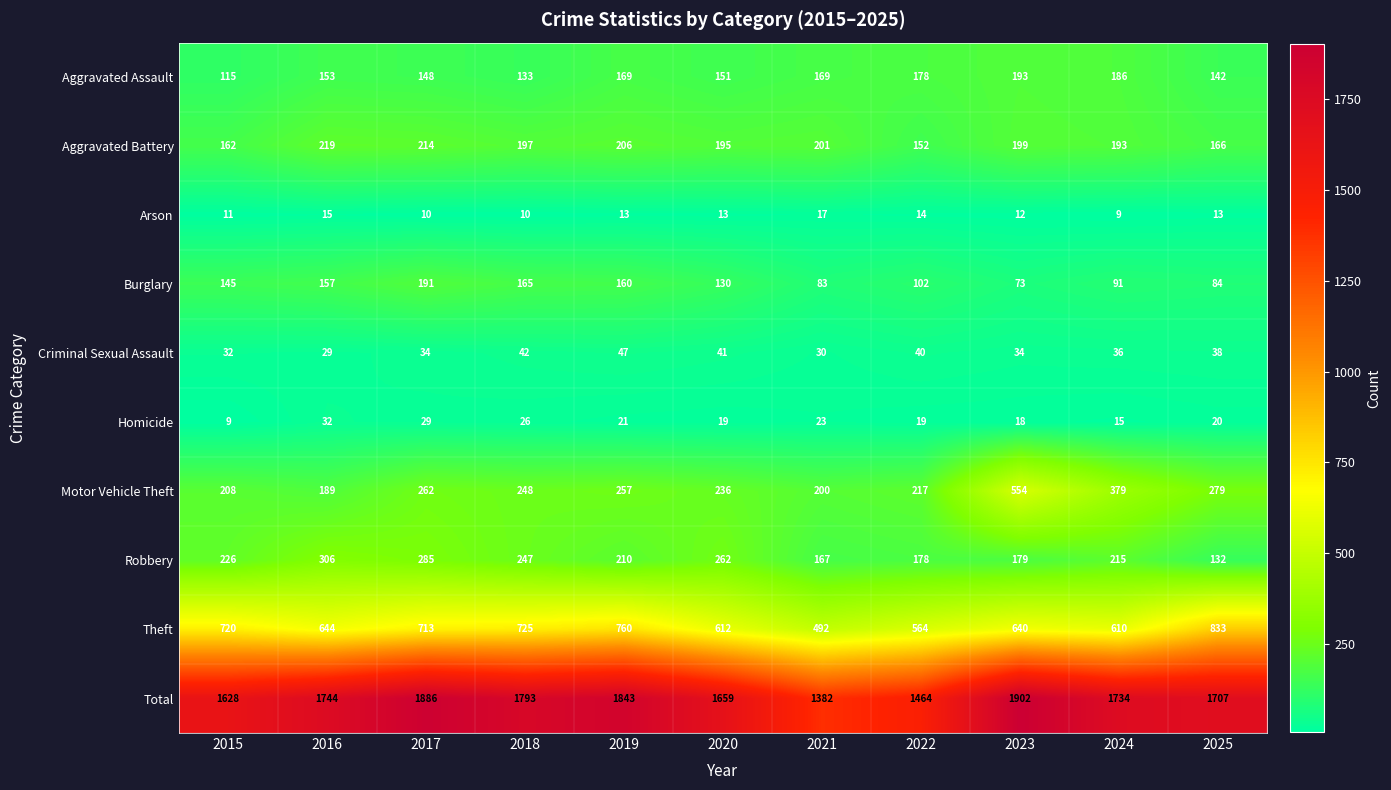

What is the spread (max minus min) of values at 2015?

1619